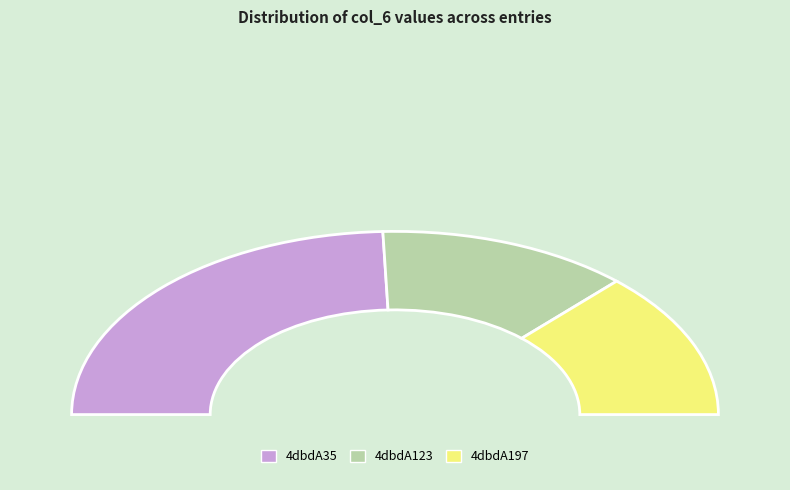

To the nearest percent, what is the difference between the 4dbdA35 and 4dbdA123 slice percentages?

24%